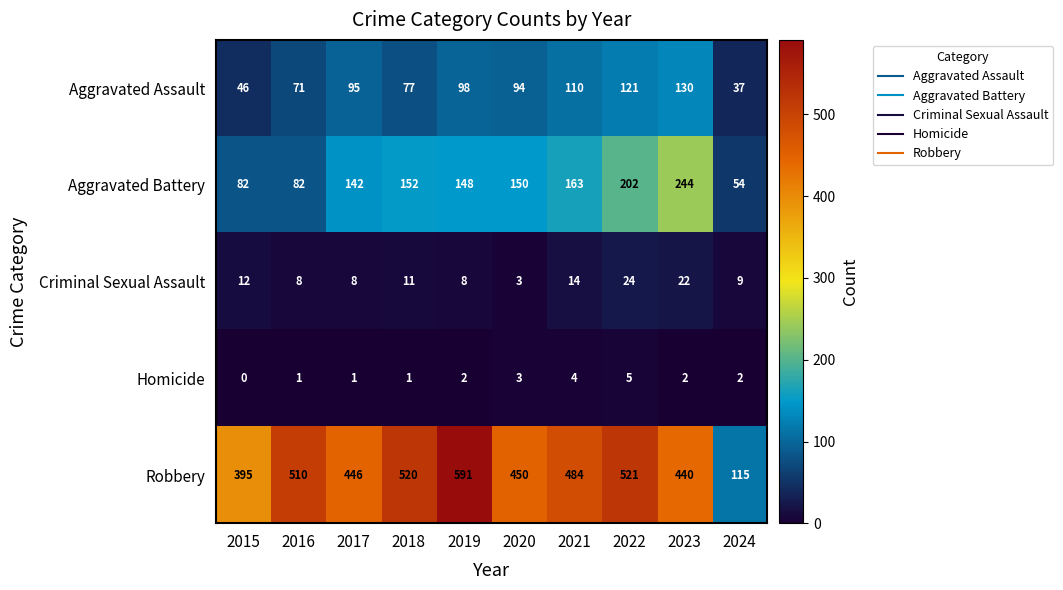

Rank the series at 2018 from highest to lowest value.

Robbery, Aggravated Battery, Aggravated Assault, Criminal Sexual Assault, Homicide